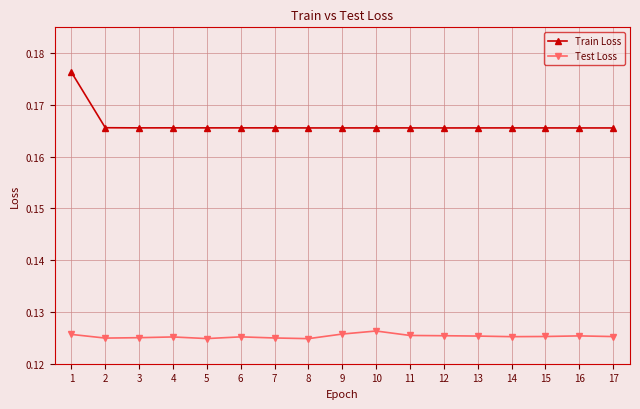

Which series has the largest range (max minus min)?

Train Loss